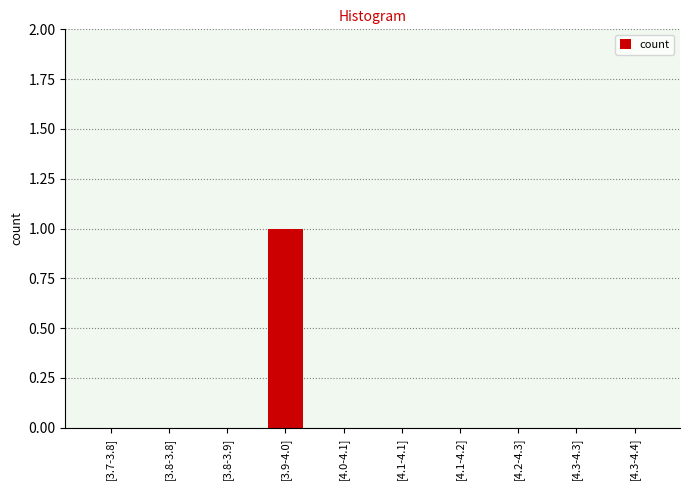

Reading right to left, what are all the values shown in this chart?

0	0	0	0	0	0	1	0	0	0